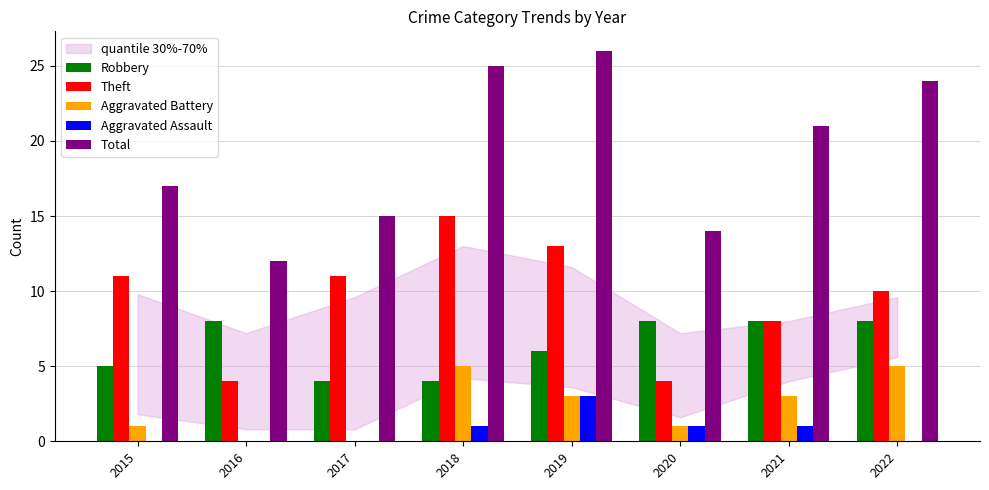

The Aggravated Battery series shows 0 at 2016. True or false?

True